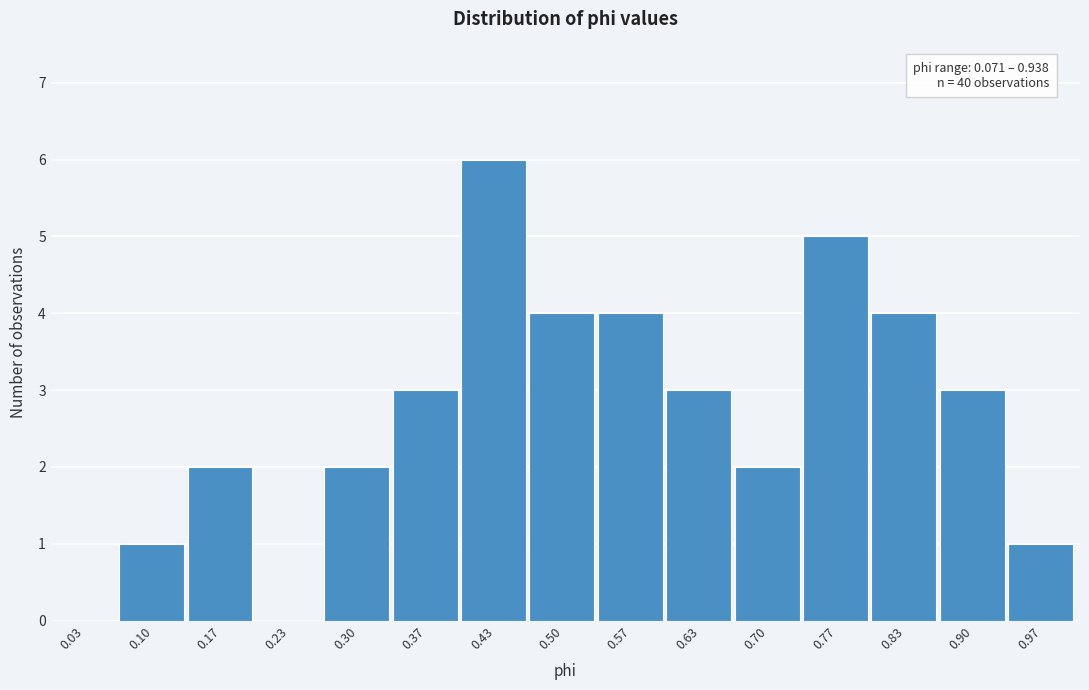

Over which range of the x-axis is the bar tallest?

0.40 to 0.47